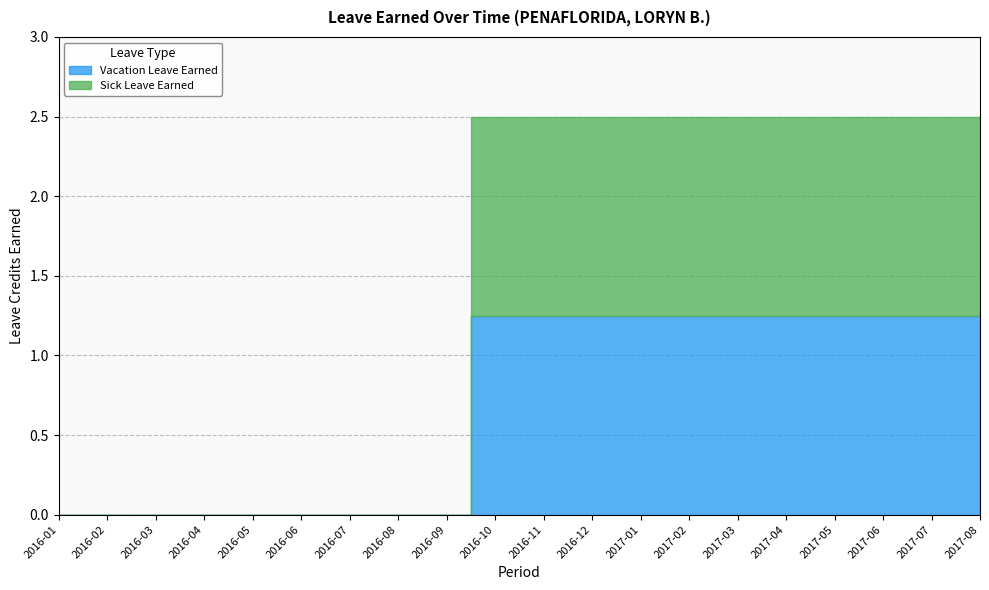

How many values in Sick Leave Earned are above zero?

11